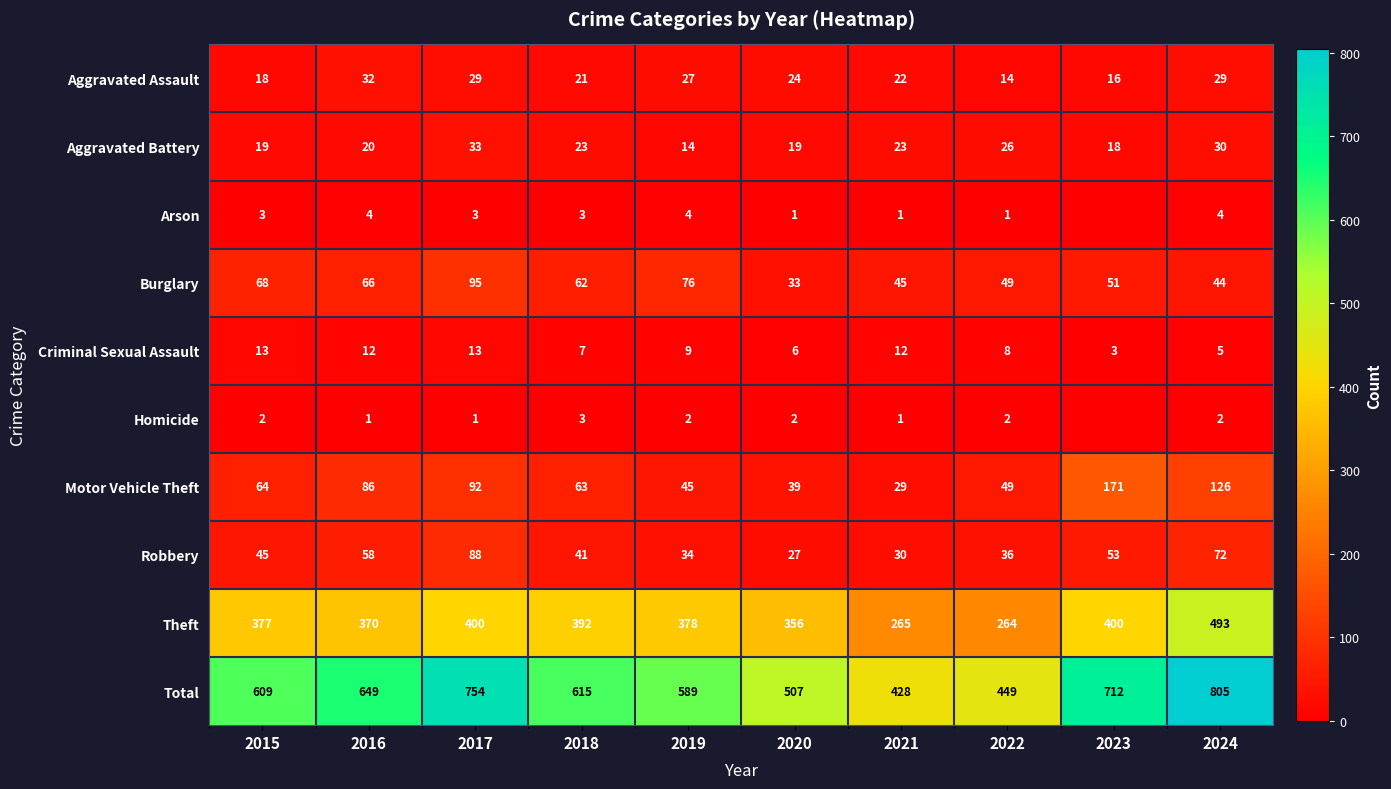

What is the total value across all series at 2019?

1178